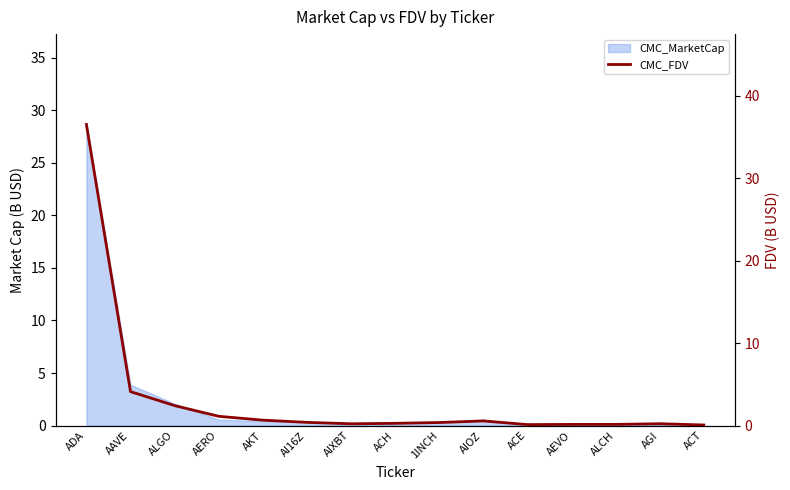

The value at AERO is 1.1. True or false?

True